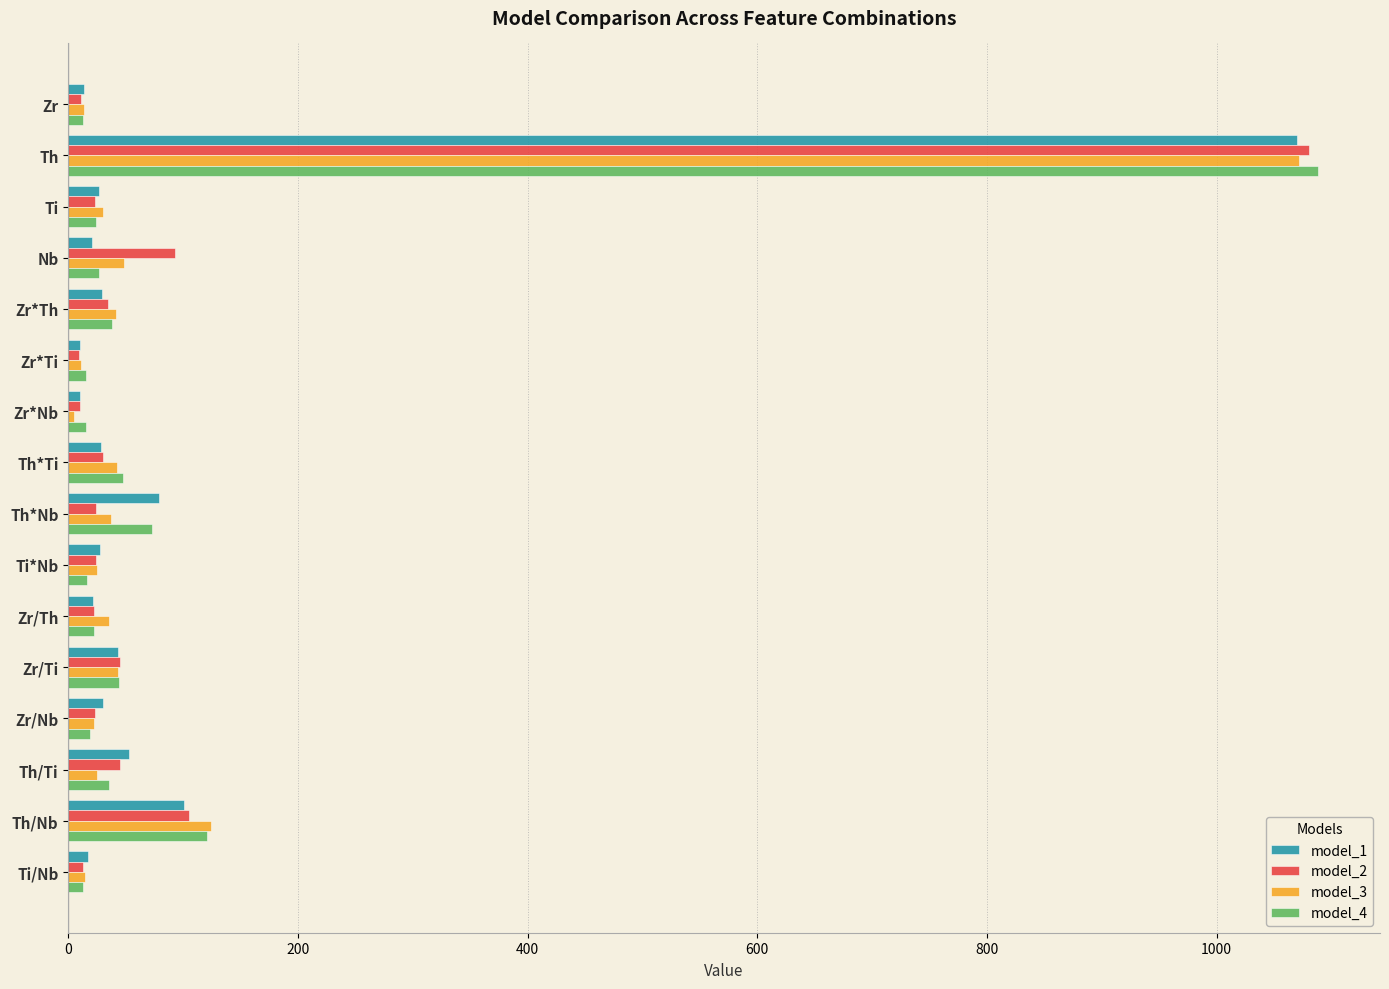

What is the difference between the maximum and minimum values in the model_2 series?

1071.0